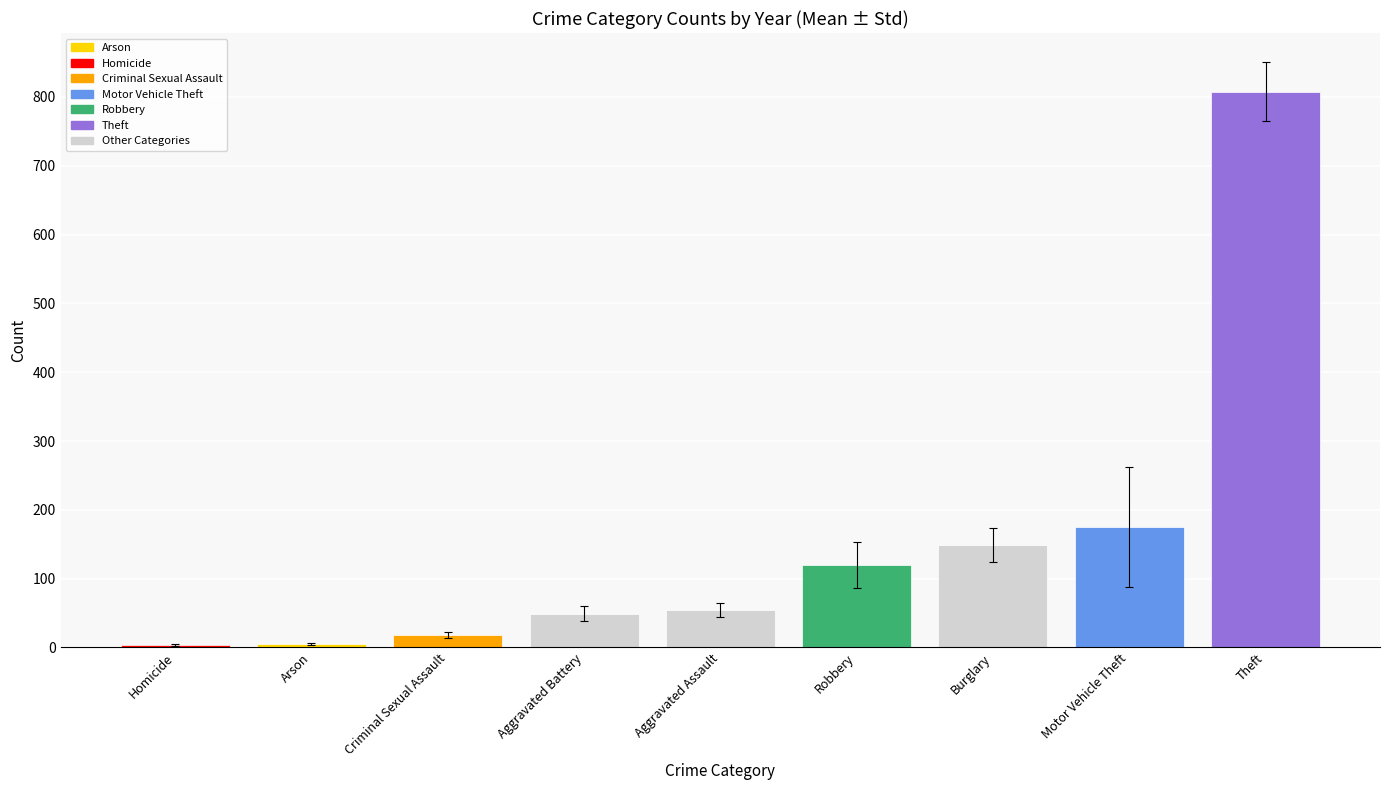

What is the maximum value shown in the chart?

807.5